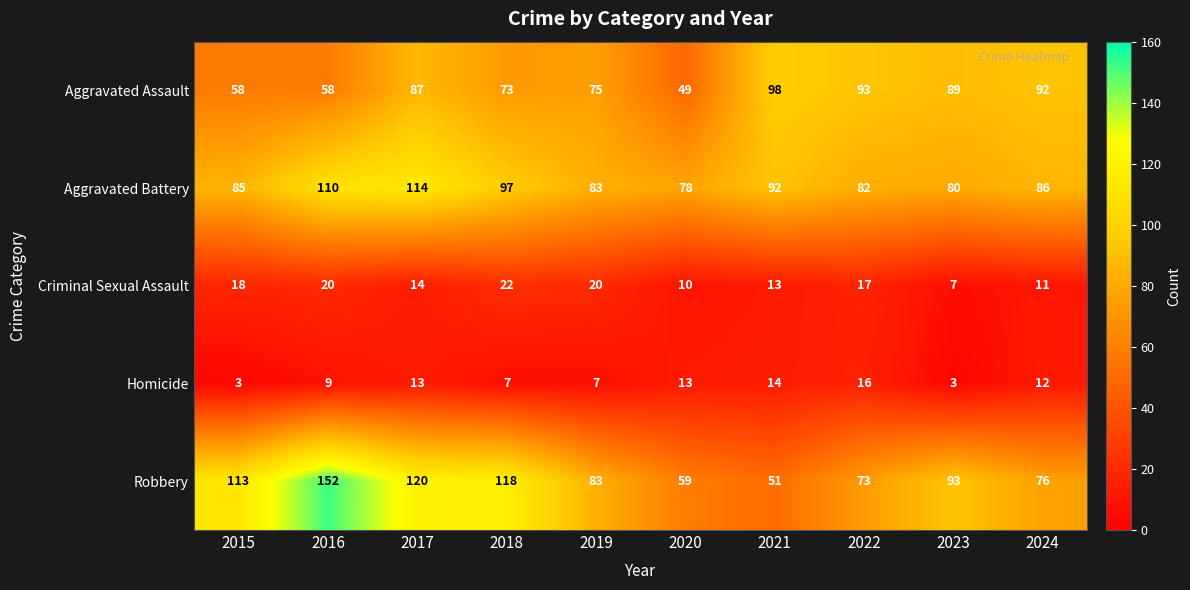

At which category does the chart reach its peak across all series?

2016